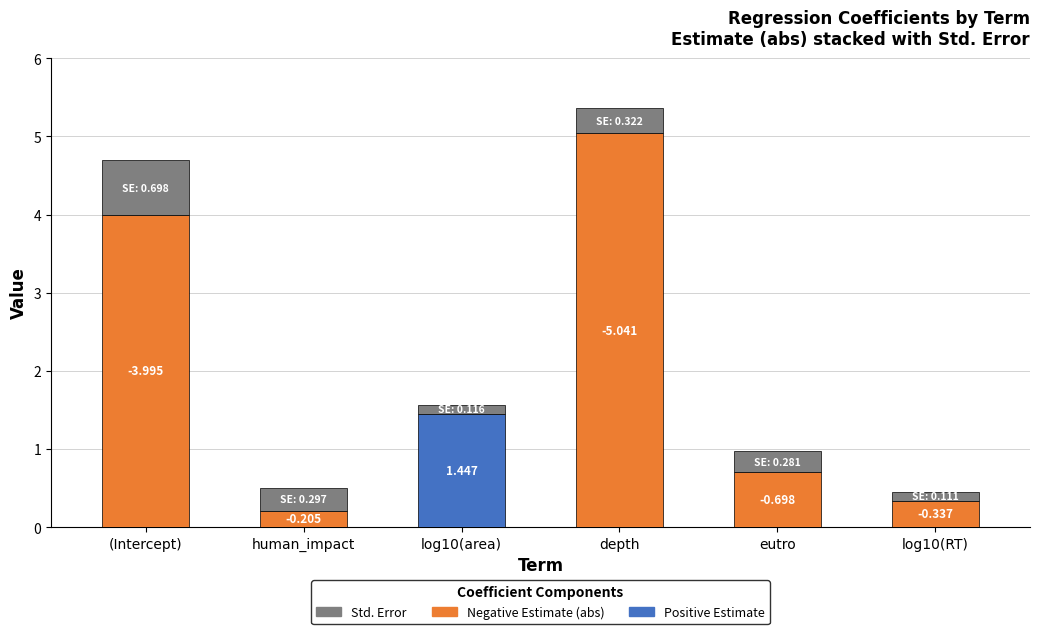

Are the bars horizontal?

No